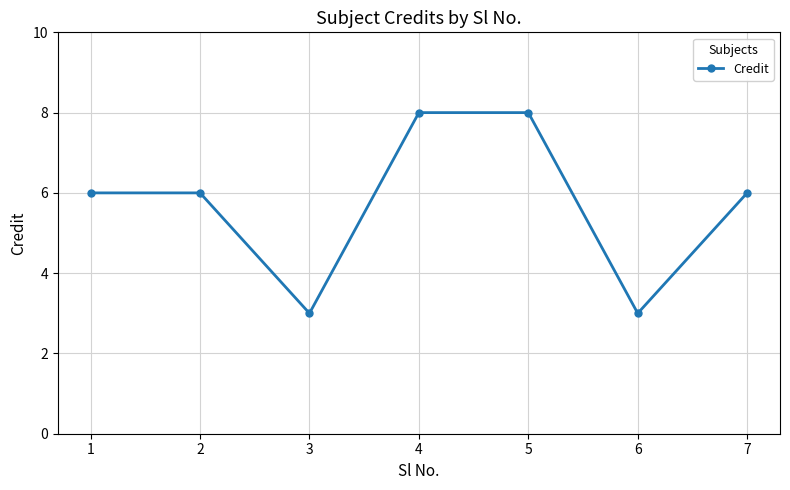

What is the change in value from 4 to 7?

-2